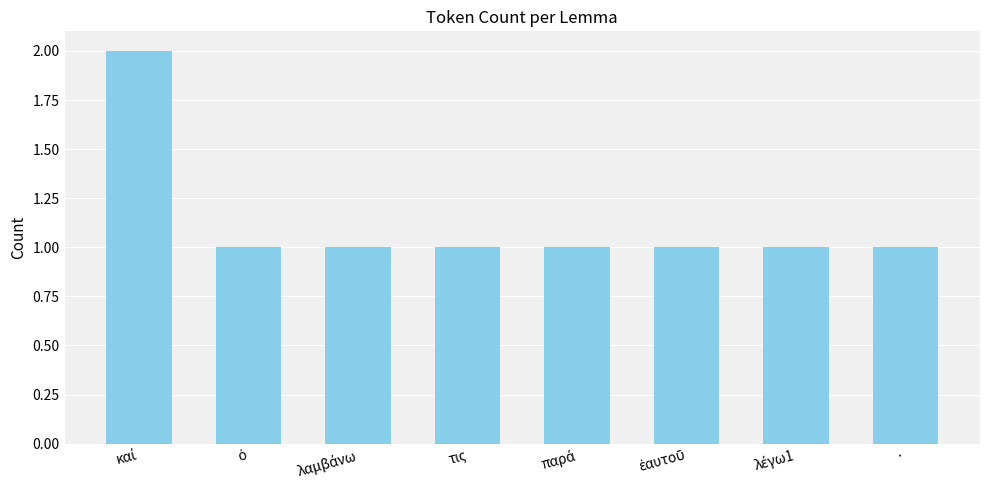

What is the value of the 6th bar from the left?

1